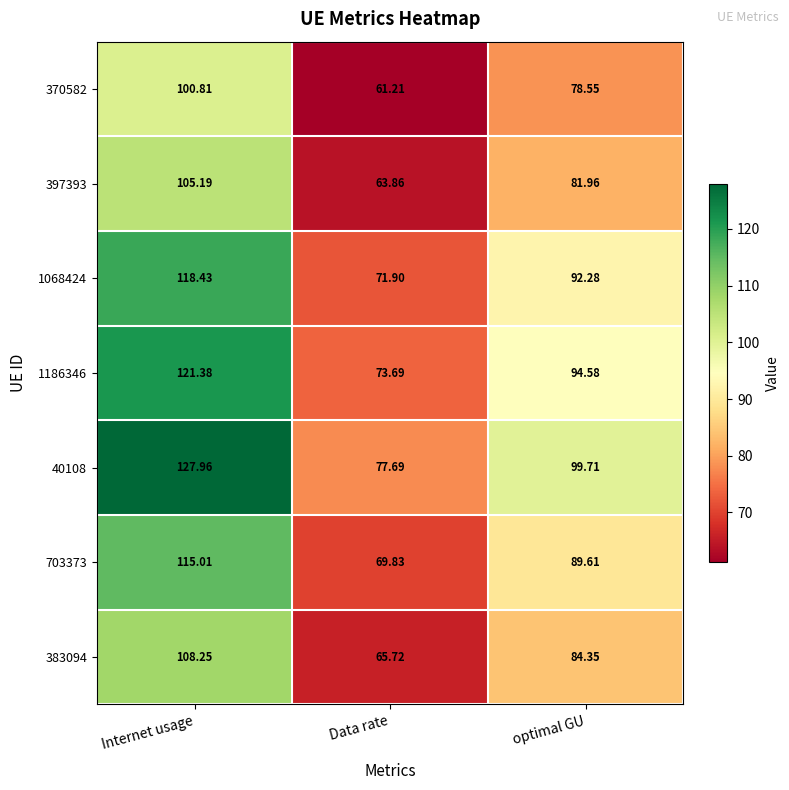

Where does the 40108 series first go above 99?

Internet usage